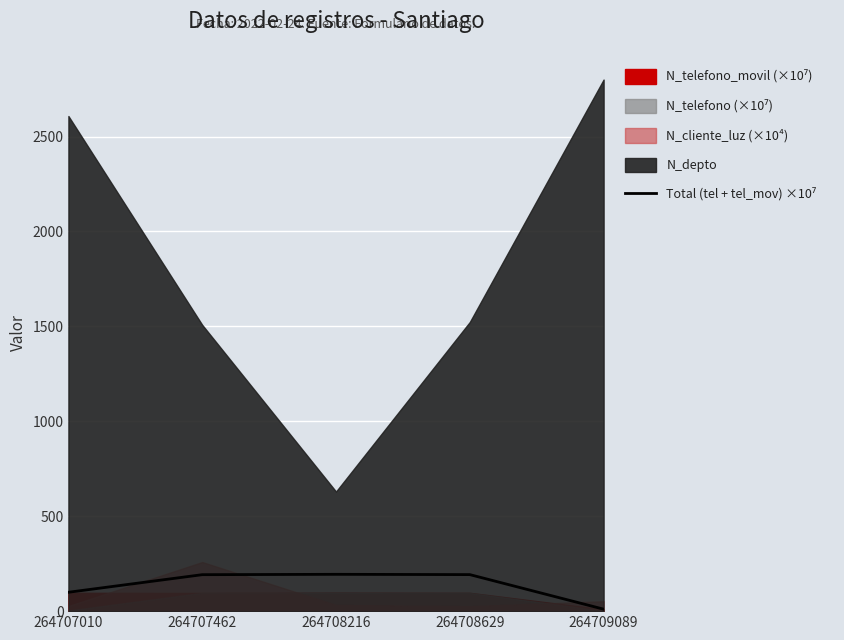

Rank the categories by value from lowest to highest.

264709089, 264707010, 264707462, 264708629, 264708216